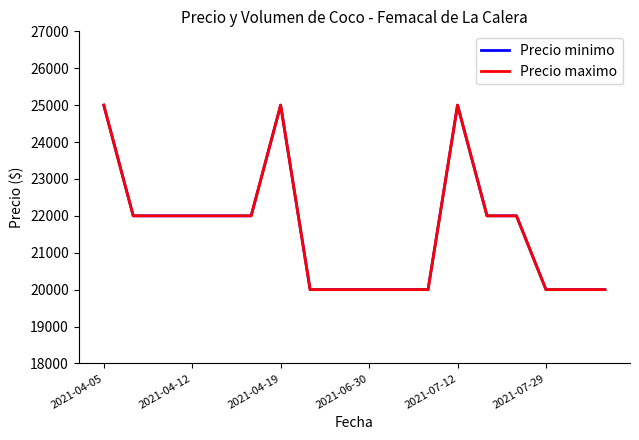

Does the chart display data point markers on the line(s)?

No